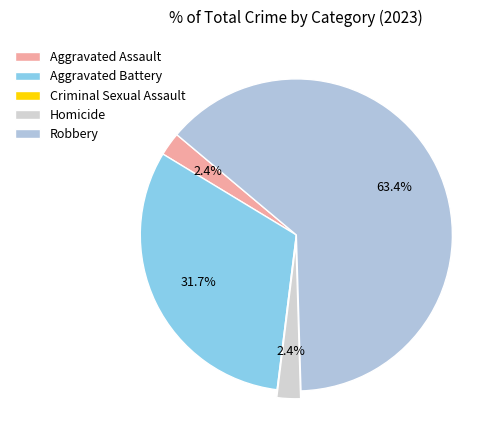

Is the sum of Homicide and Robbery greater than half?

Yes